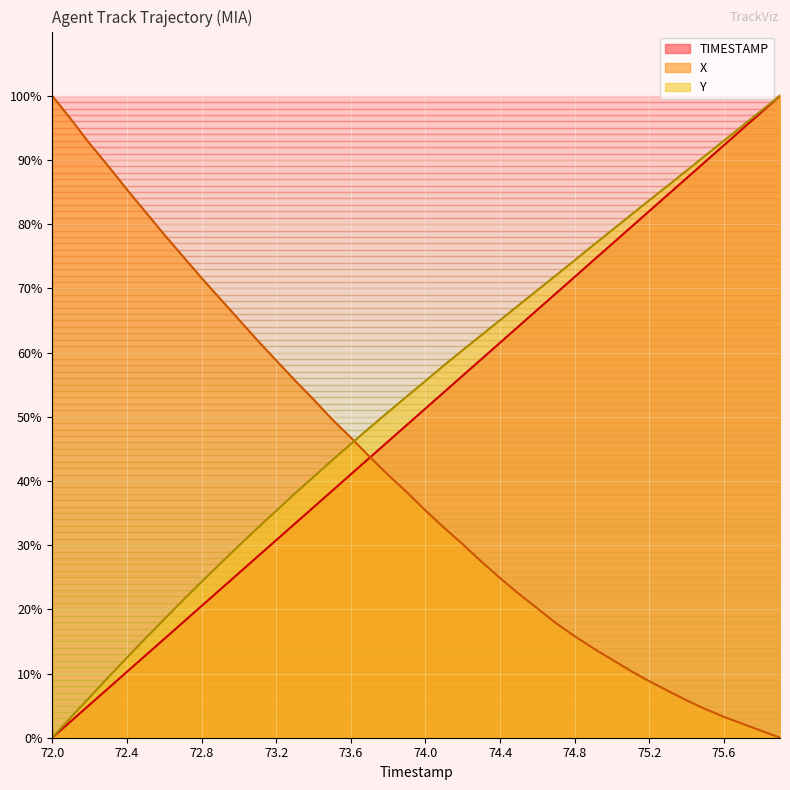

What is the difference between the maximum and minimum values in the Y series?

100.0